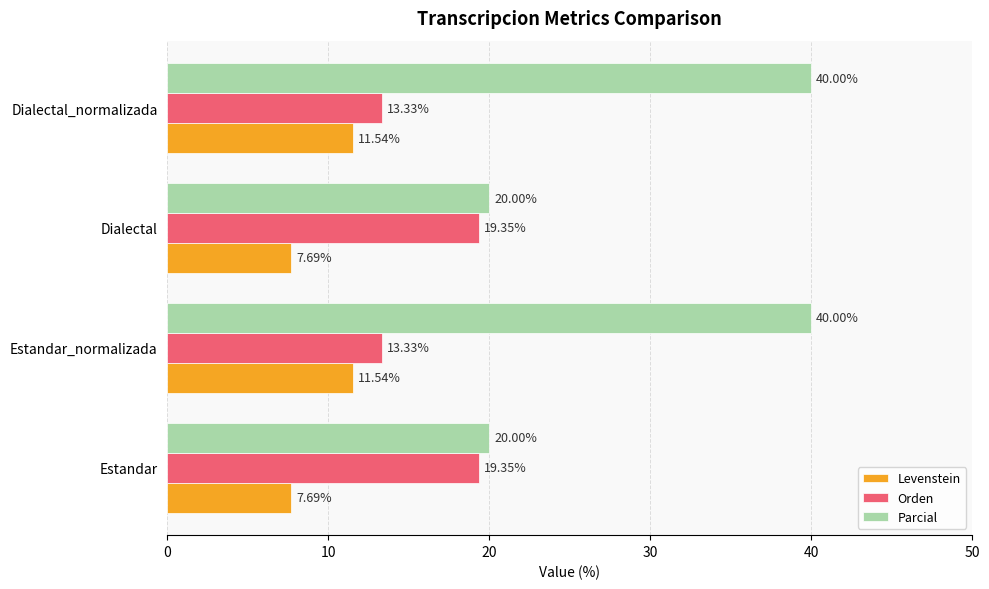

How many series are shown in this chart?

3